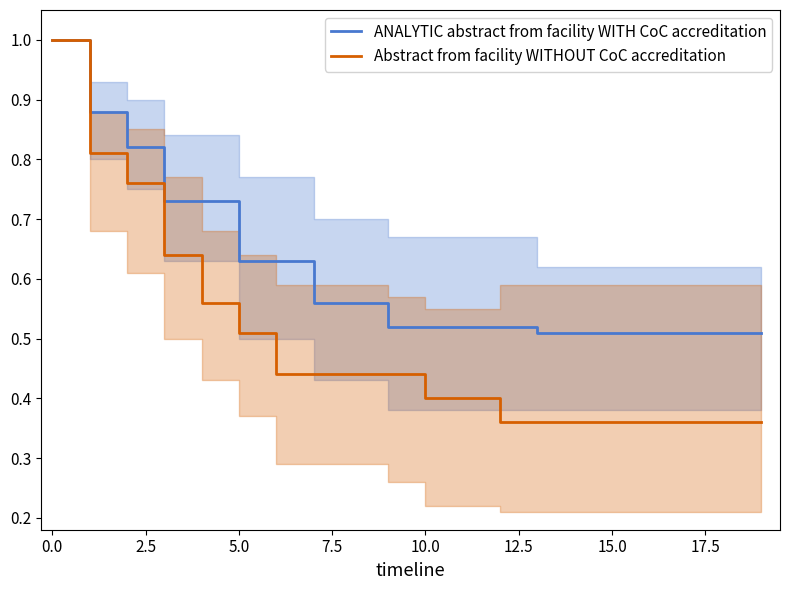

True or false: ANALYTIC abstract from facility WITH CoC accreditation and Abstract from facility WITHOUT CoC accreditation cross at least once.

False